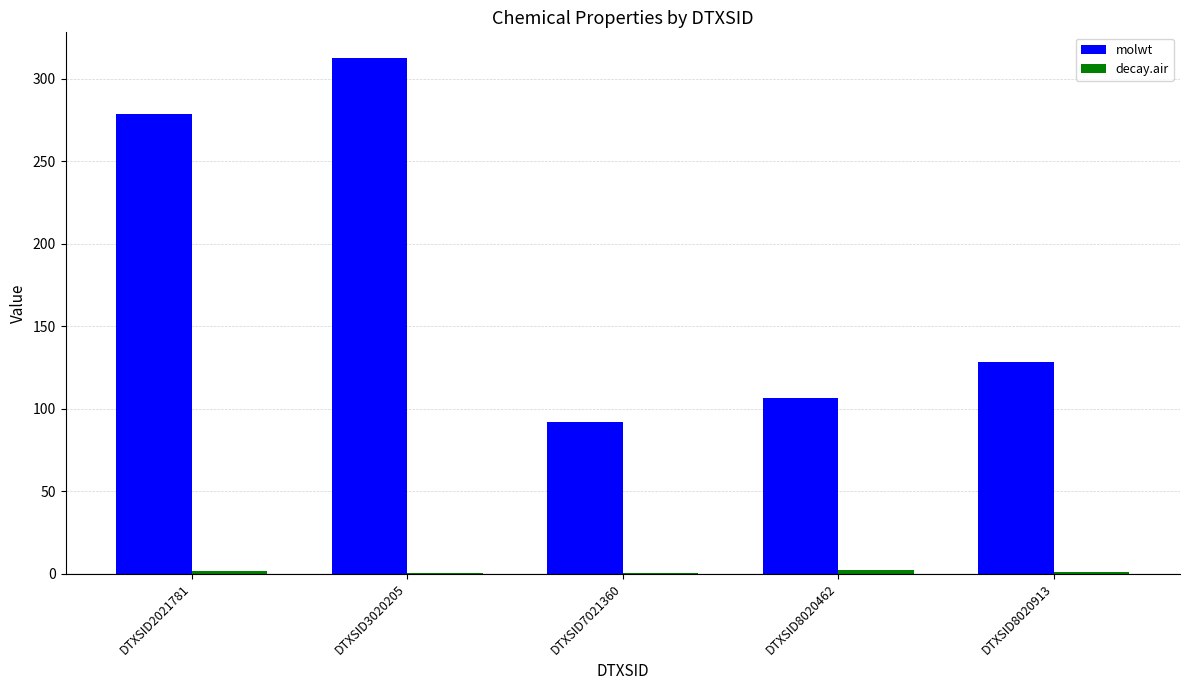

How many groups of bars are there?

5